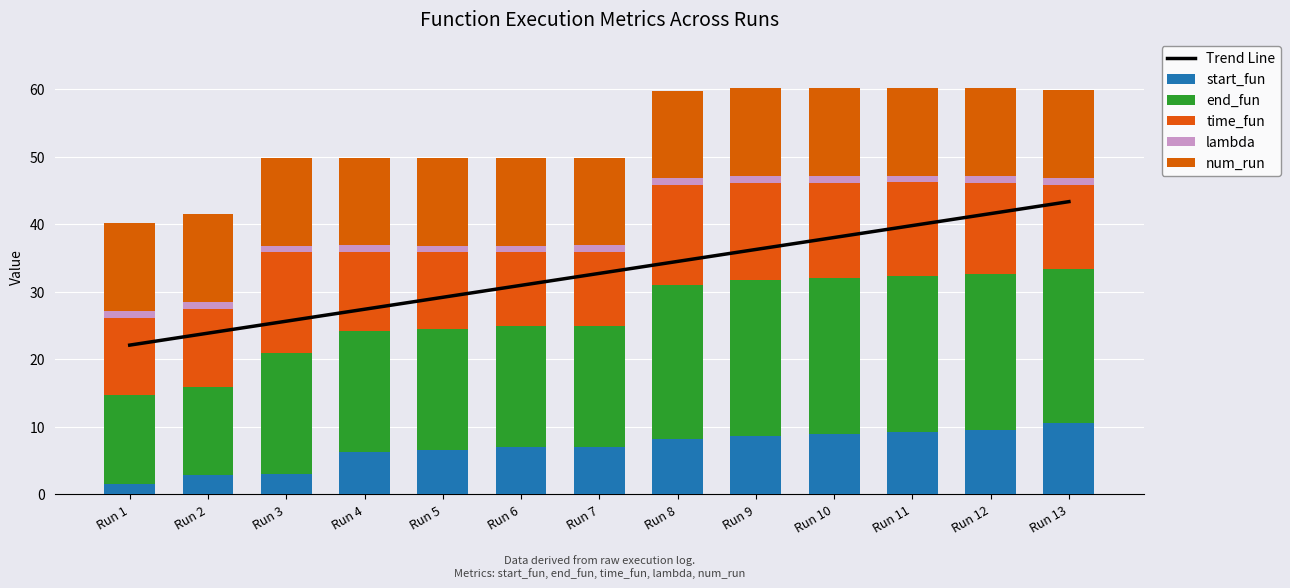

Where does the start_fun series first go above 7?

Run 7